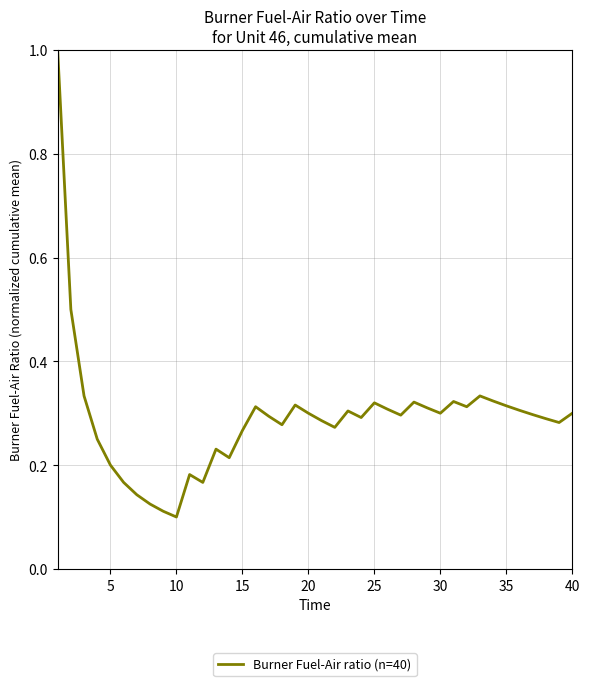

What is the difference between the maximum and minimum values?

0.9